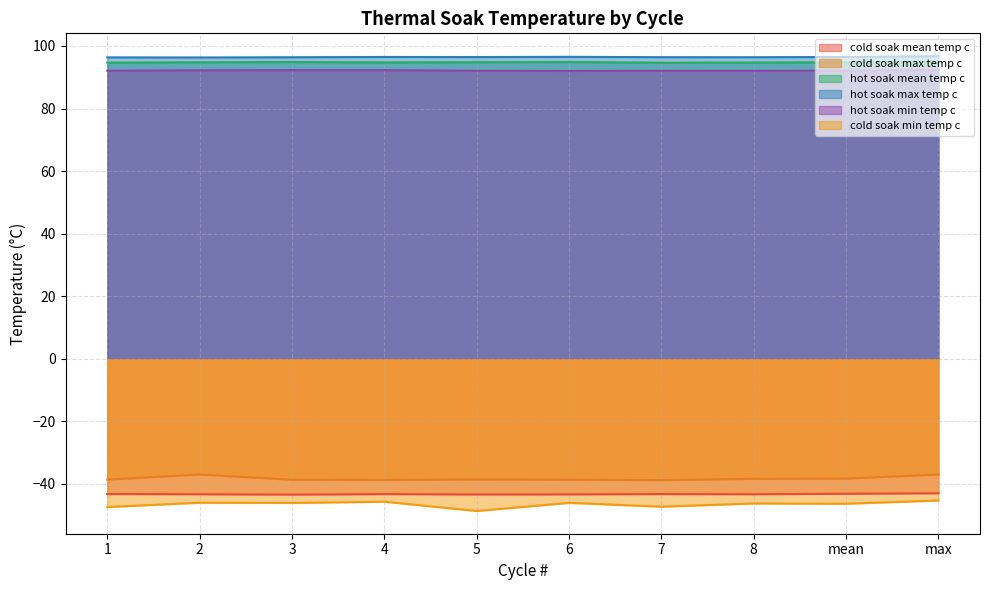

Does the chart display data point markers on the line(s)?

No